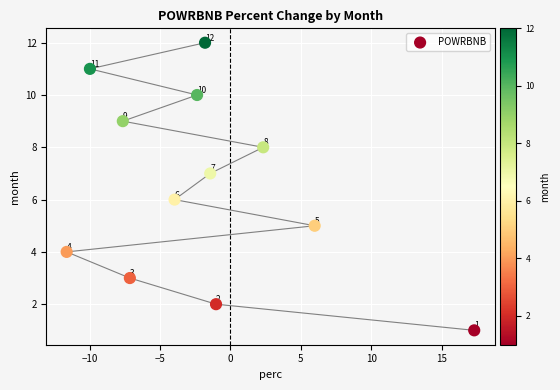

What is the range of Y values (max minus min)?

11